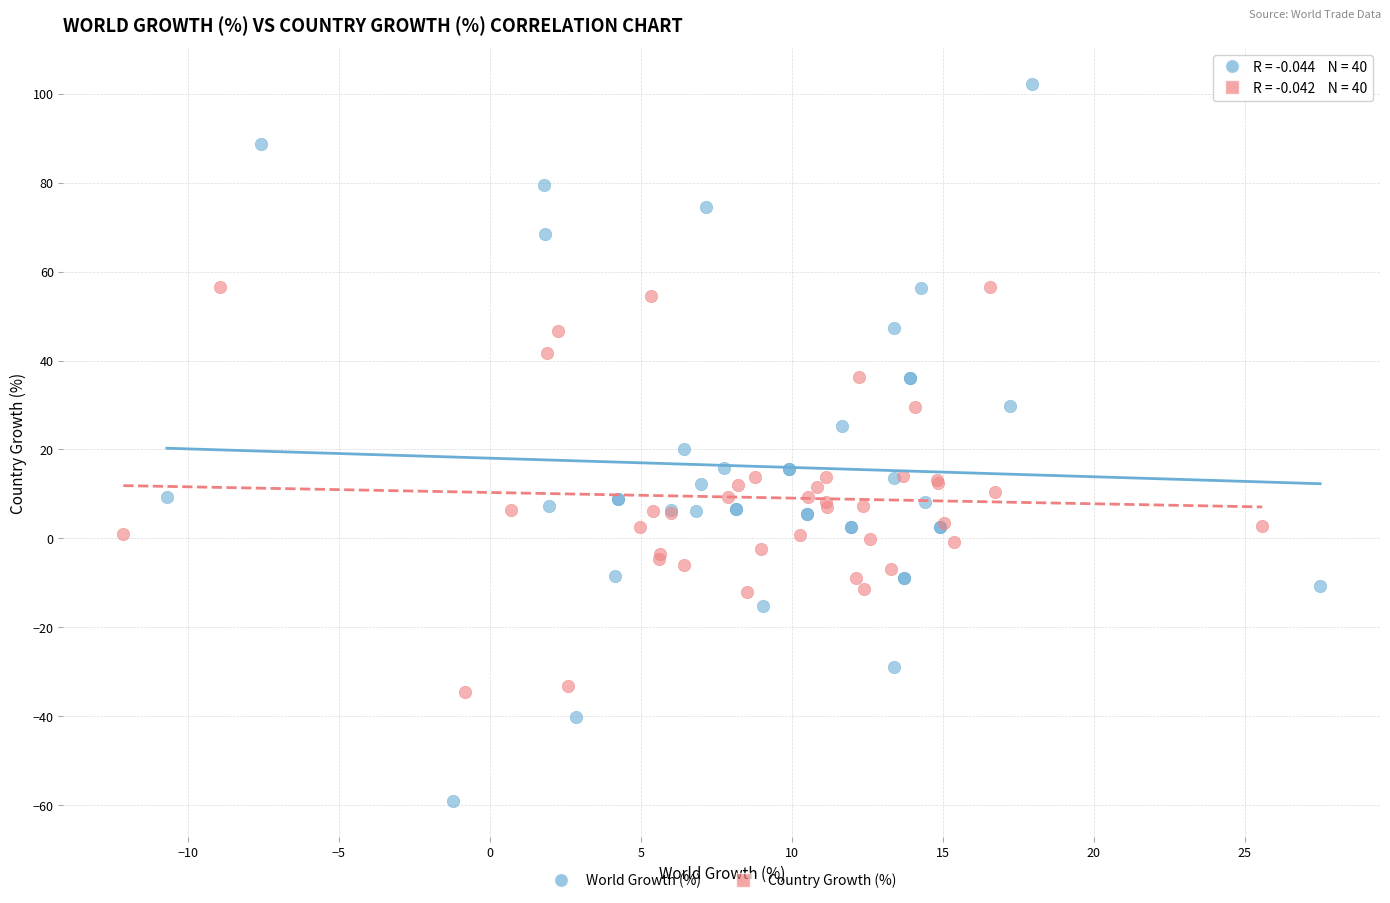

Which series reaches the maximum Y coordinate?

World Growth (%)